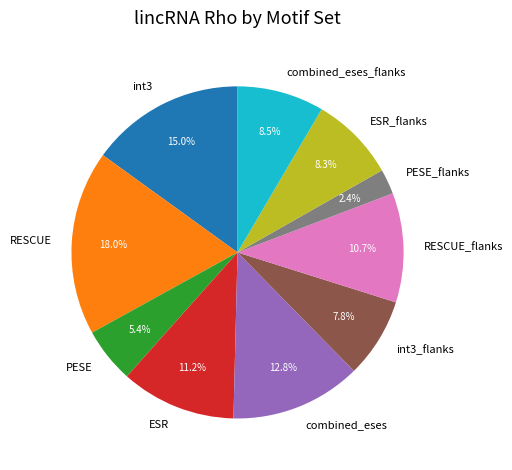

To the nearest percent, what portion does ESR_flanks represent?

8%